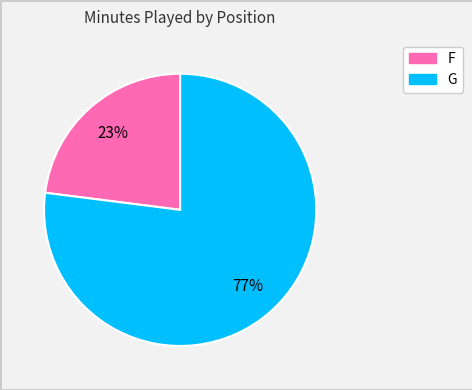

To the nearest percent, what is the difference between the largest and smallest slice percentages?

54%